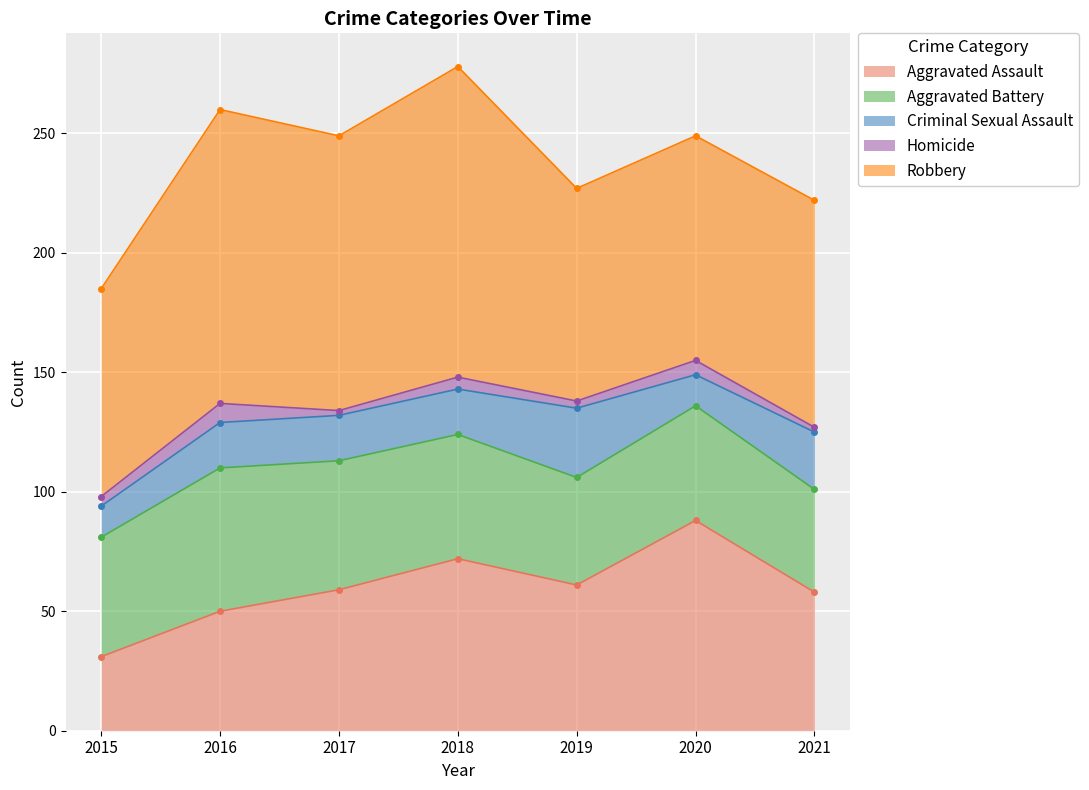

What is the average value of the Aggravated Battery series?

50